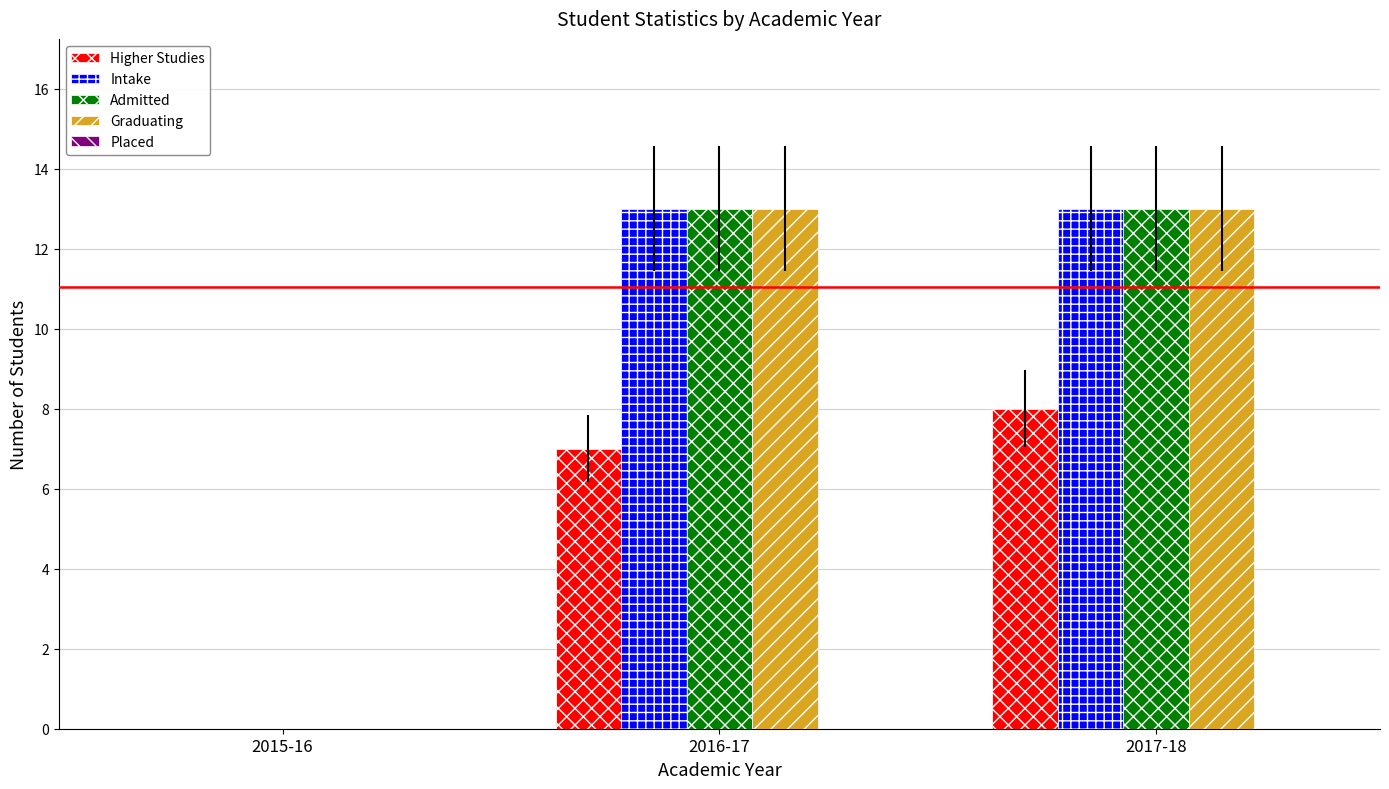

What is the sum of all Graduating values?

26